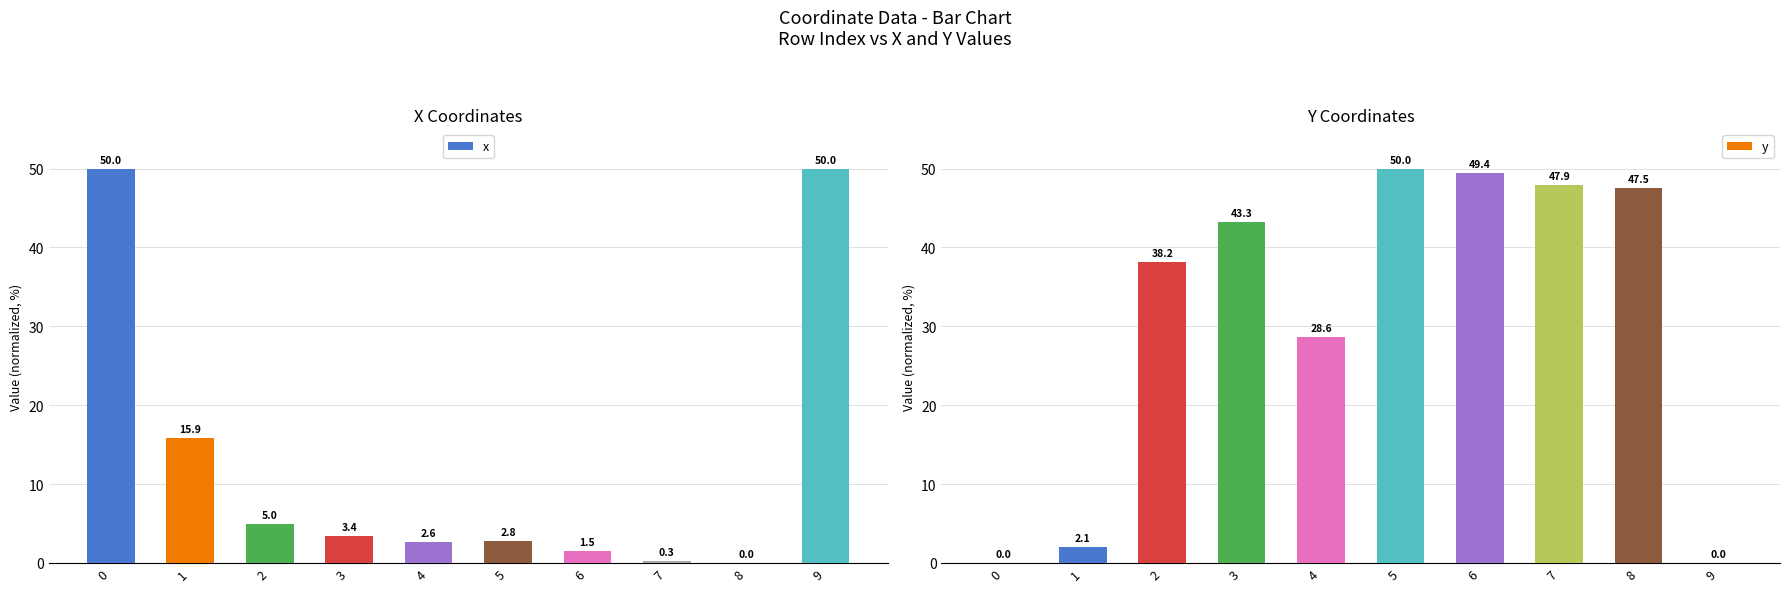

How many data points in y are above 43?

5